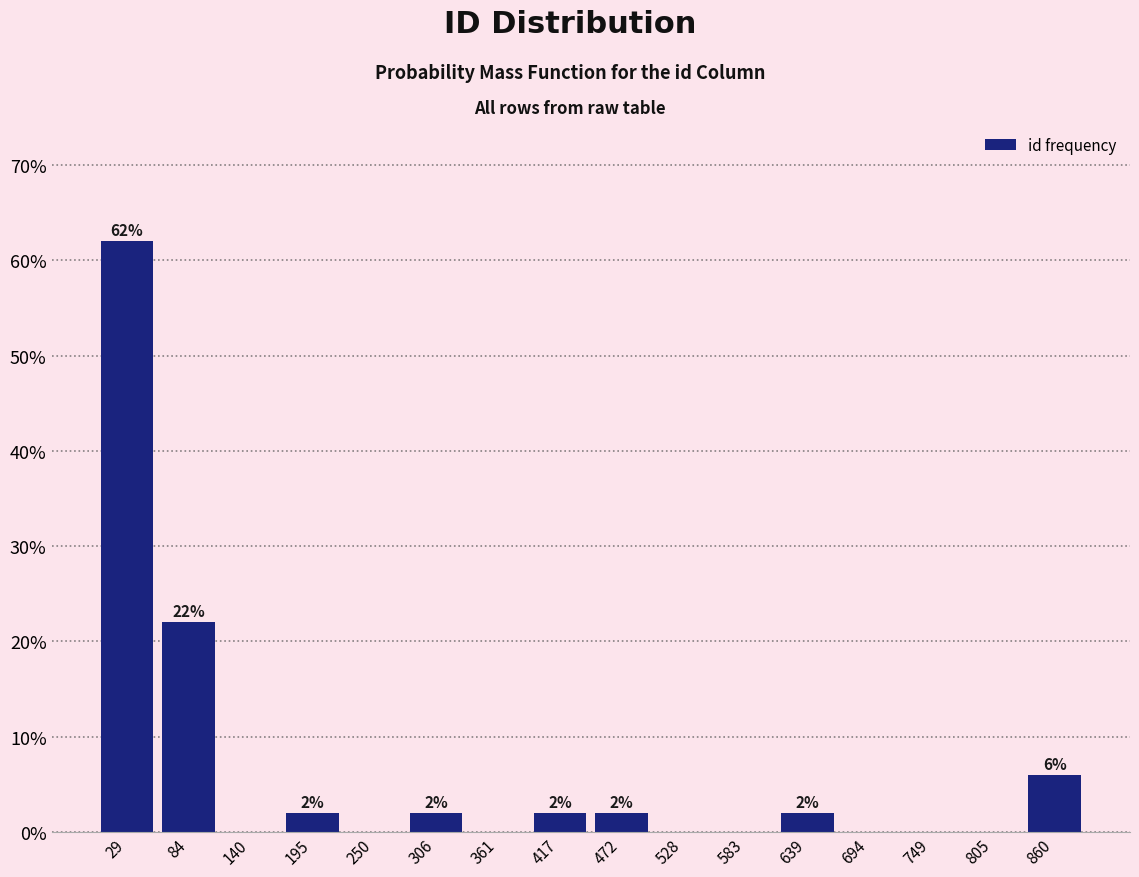

Over which range of the x-axis is the bar tallest?

0 to 60